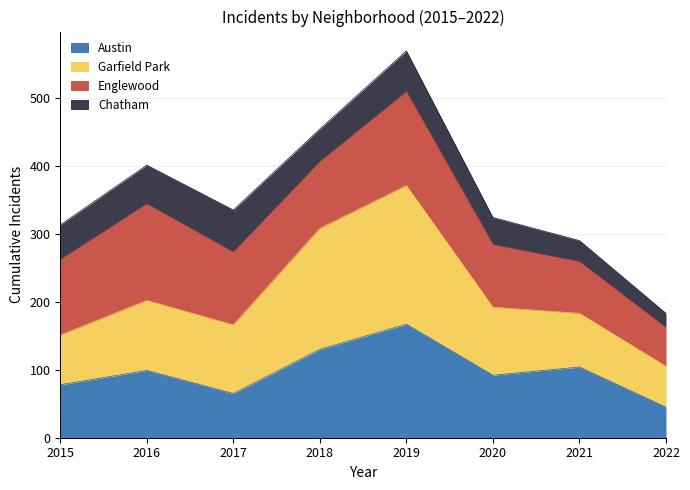

At which category does Austin reach its first local valley?

2017